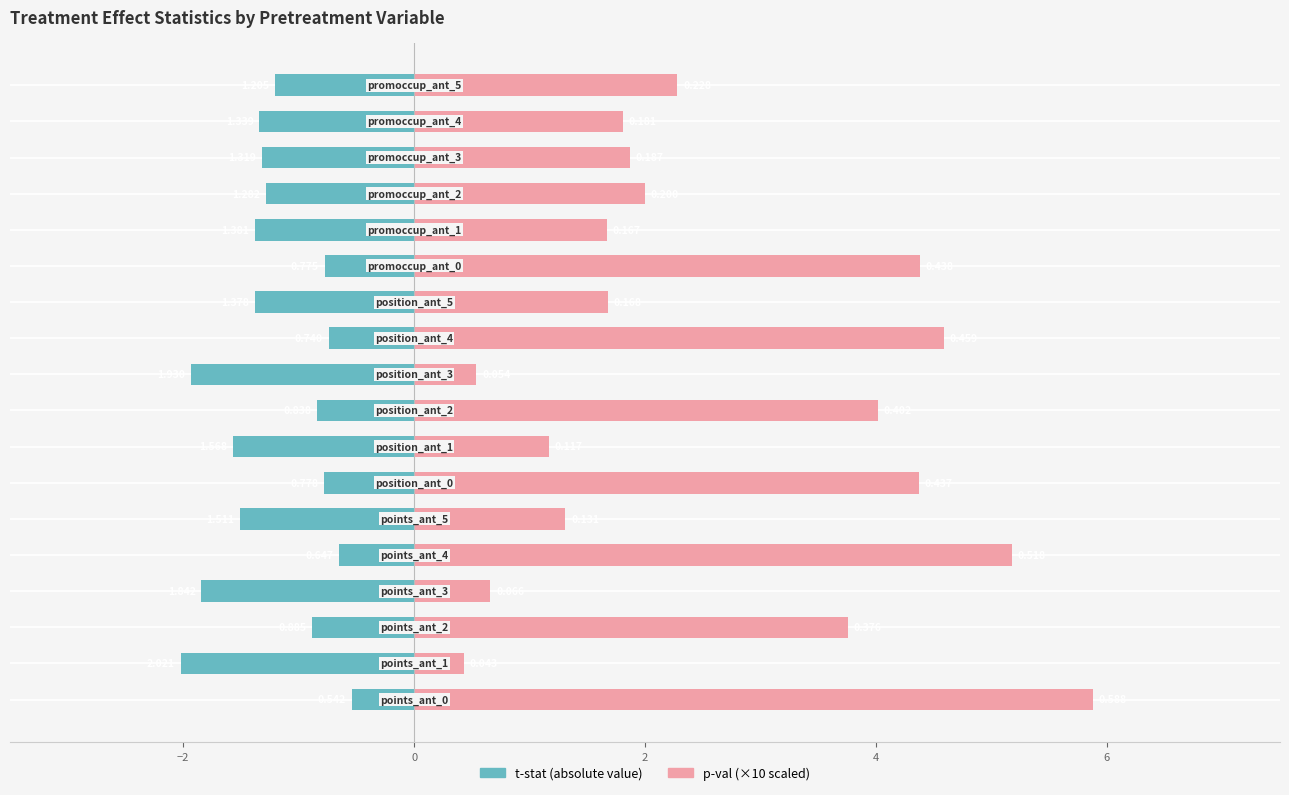

Rank the series by their average value, from highest to lowest.

p-val (×10), t-stat (abs)